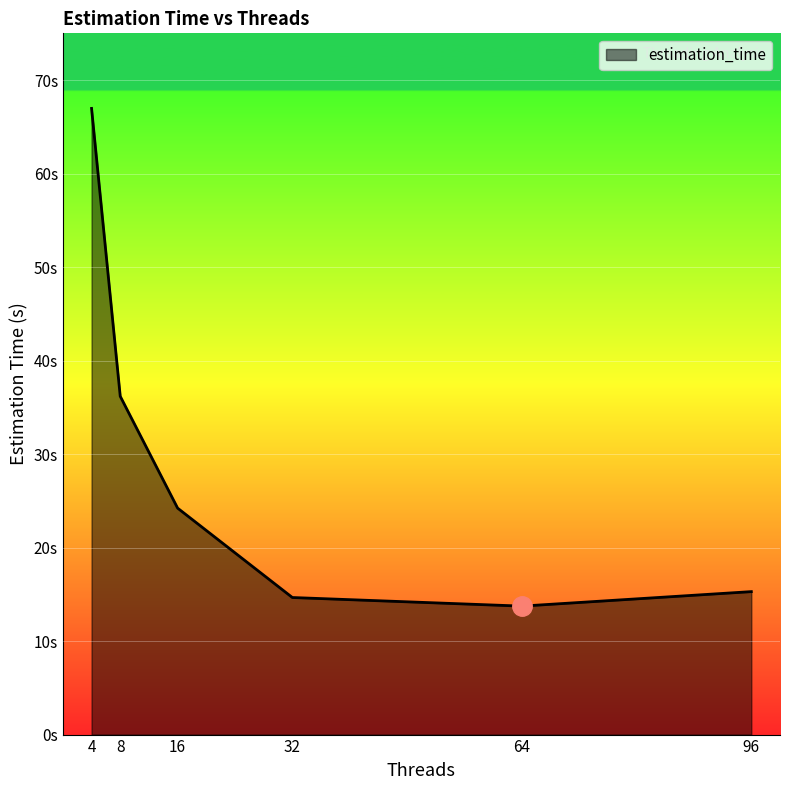

Does the chart display data point markers on the line(s)?

No